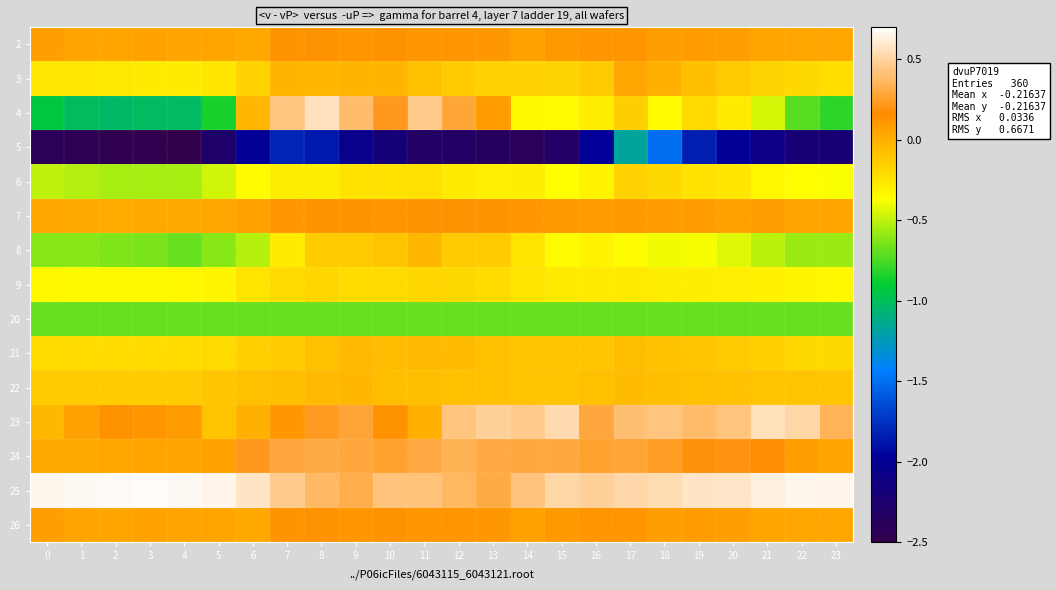

At which category is the sum across all series the highest?

17